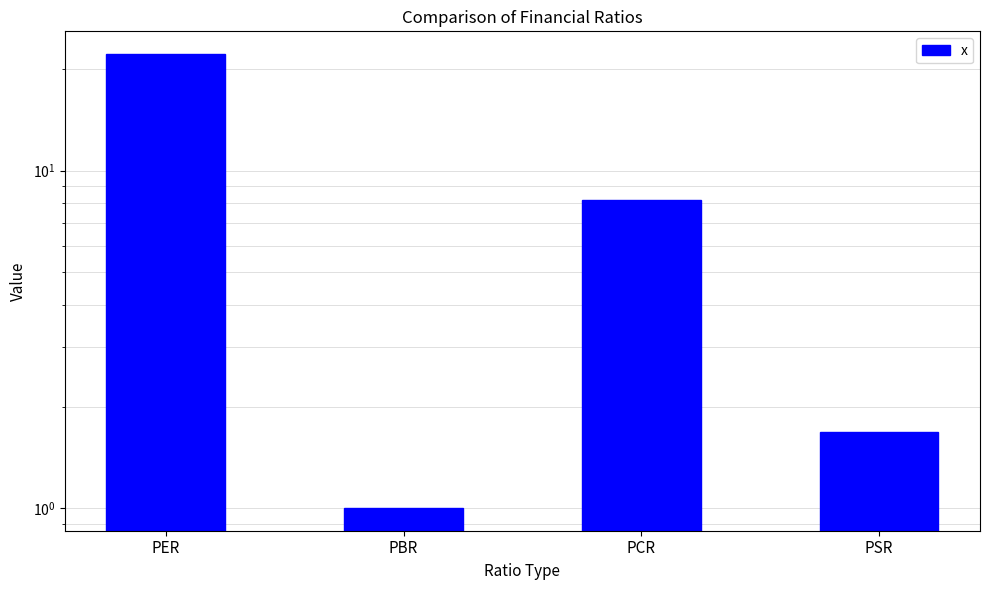

How many distinct data groups are displayed?

1